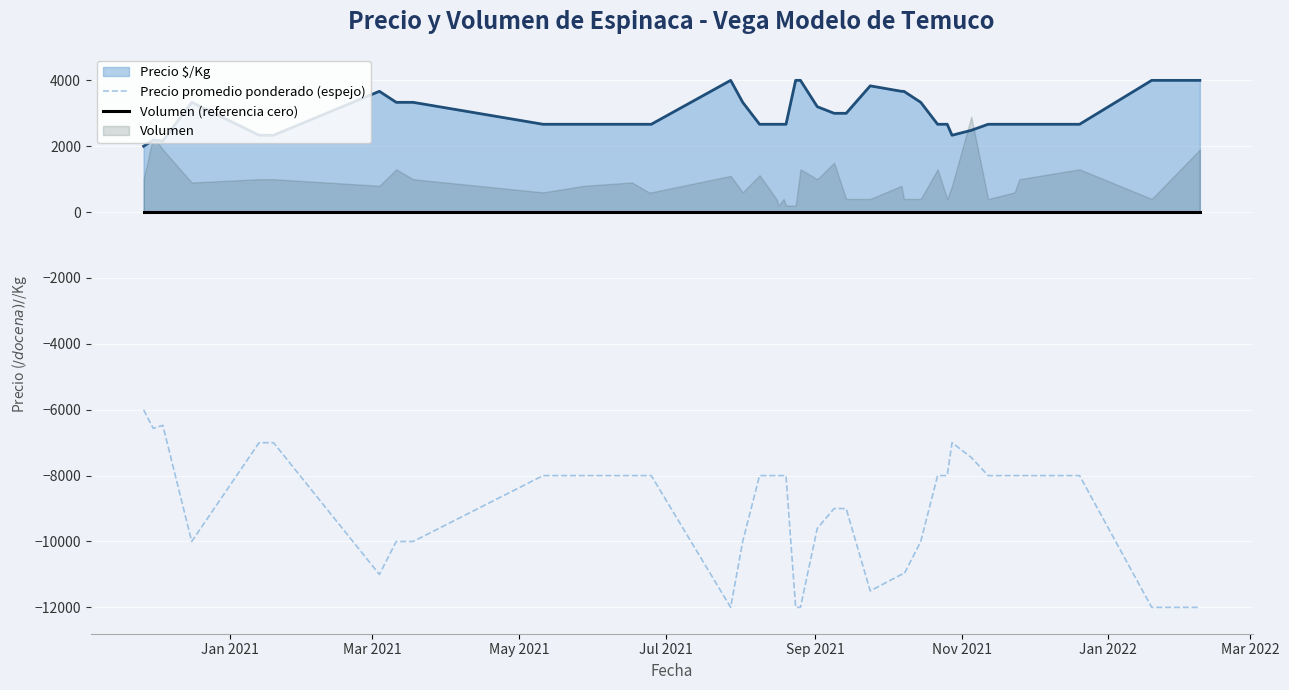

At how many categories does at least one series exceed -8602?

40